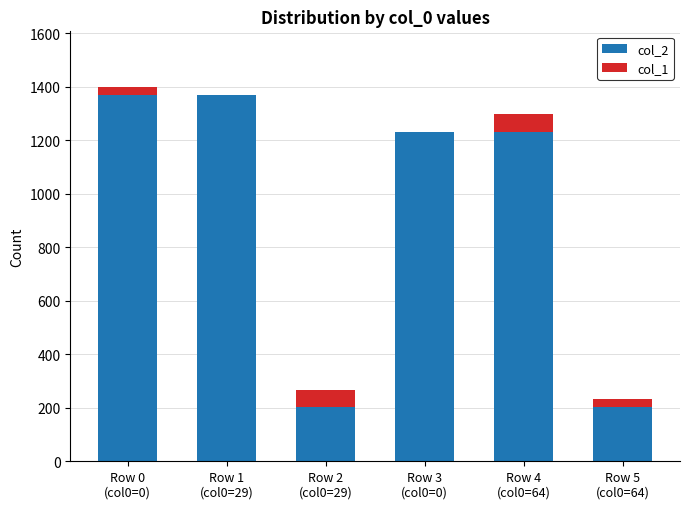

What is the sum of all col_2 values?

5604